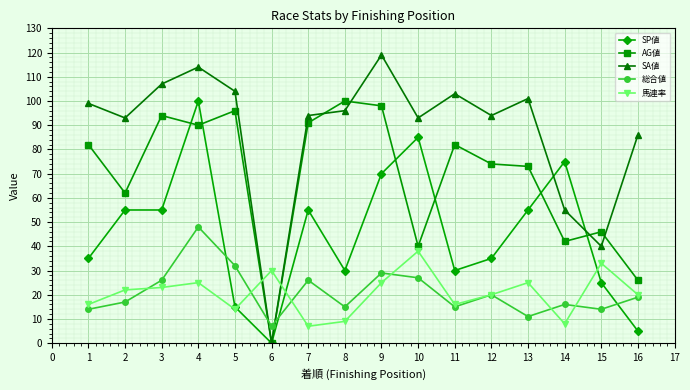

True or false: SP値 has a value of 55 at 13.

True